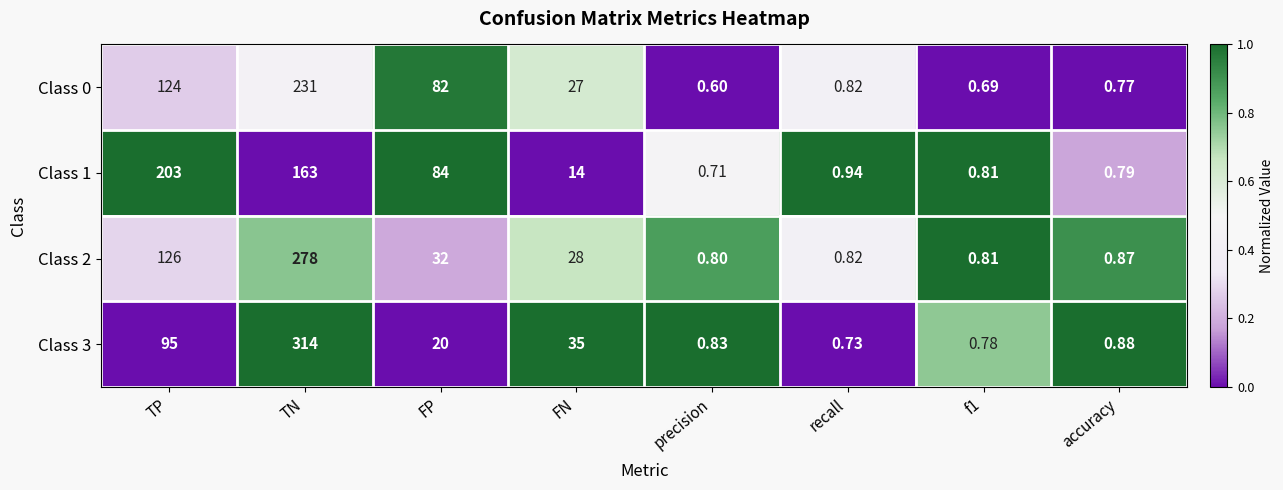

Where does the Class 3 series first go above 20?

TP